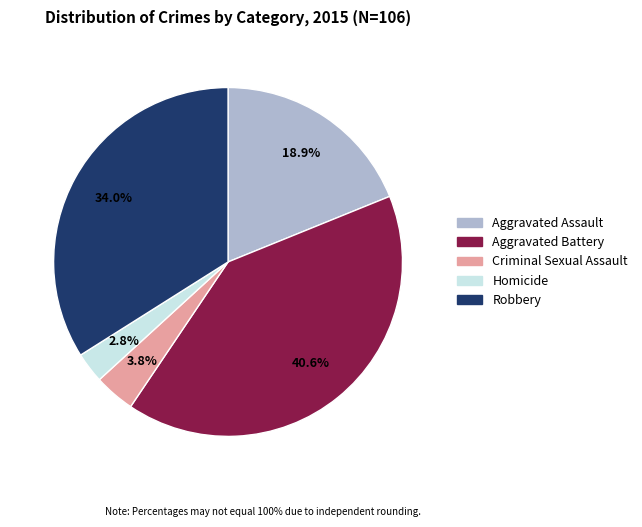

What portion of the pie excludes Robbery?

66.0%